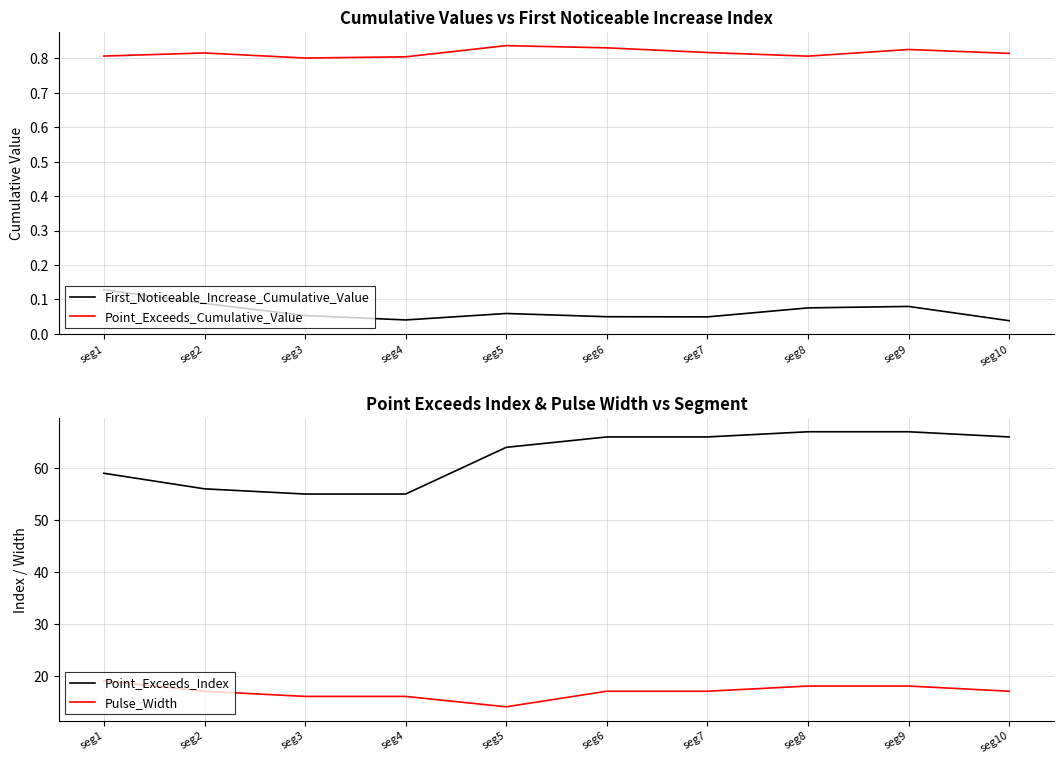

True or false: Pulse_Width has a value of 16.0 at seg4.

True